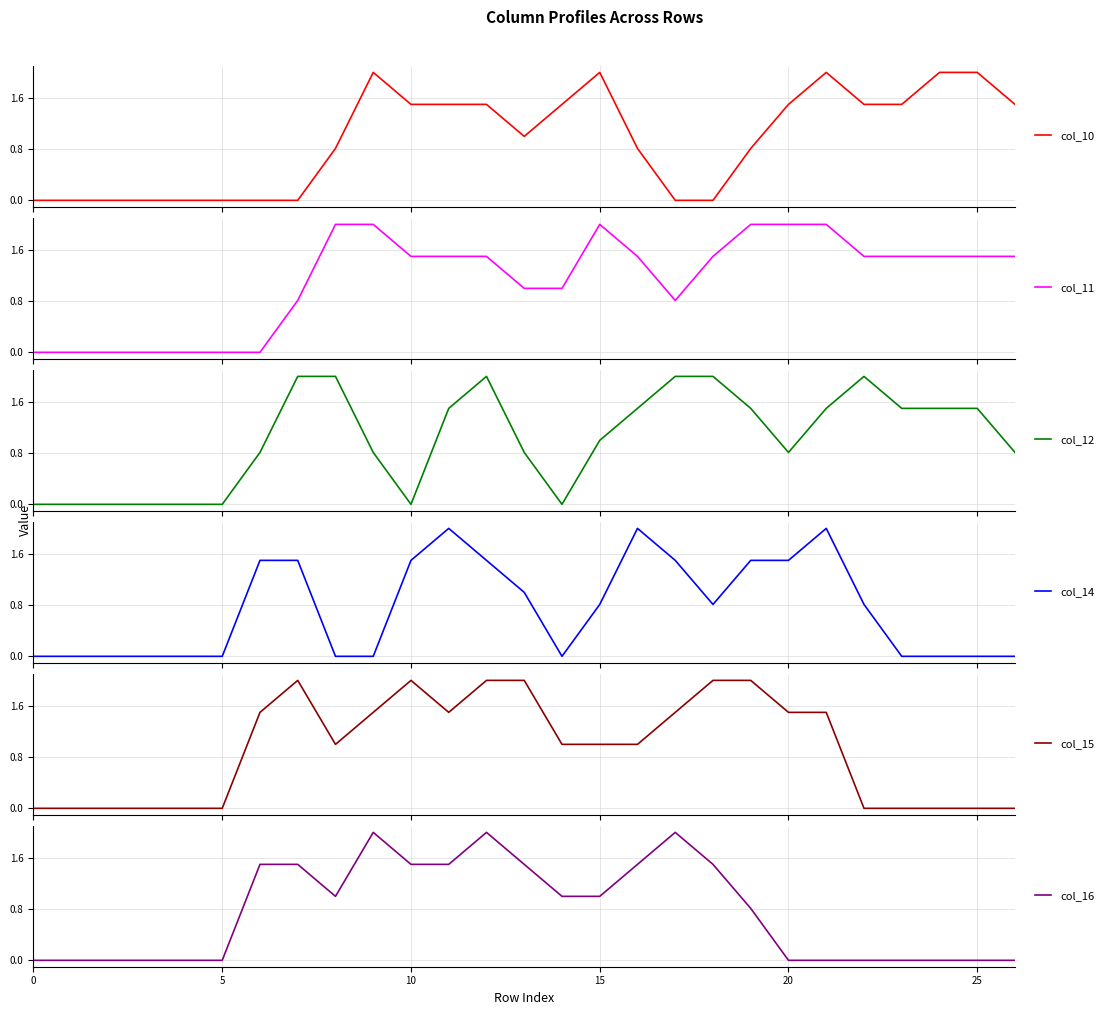

What is the greatest value displayed?

2.0